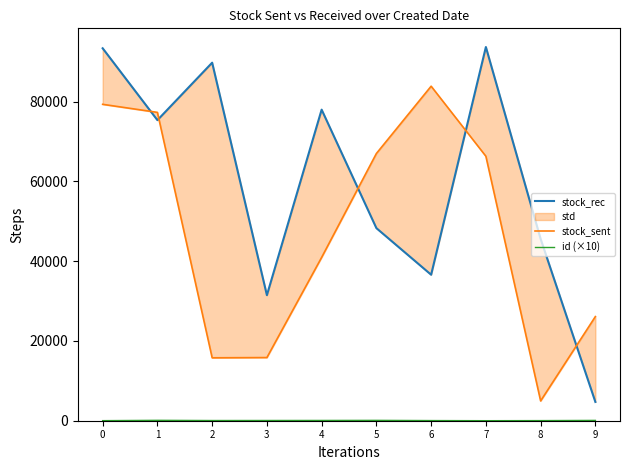

Where does the id (×10) series first go above 60?

1